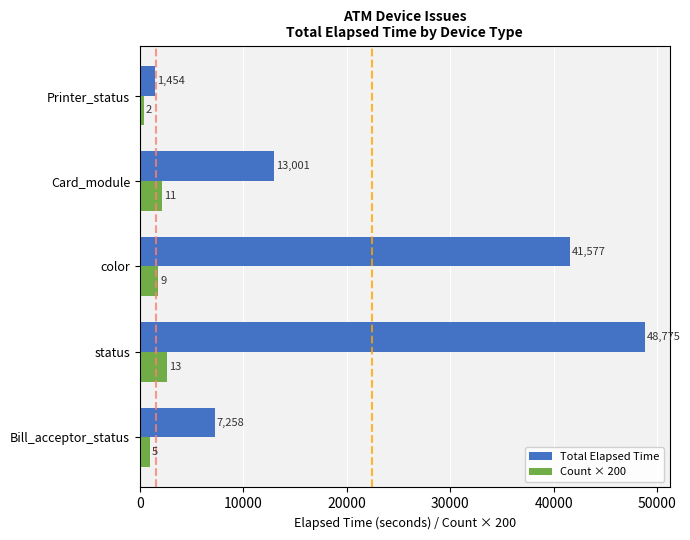

At which category is the sum across all series the highest?

status